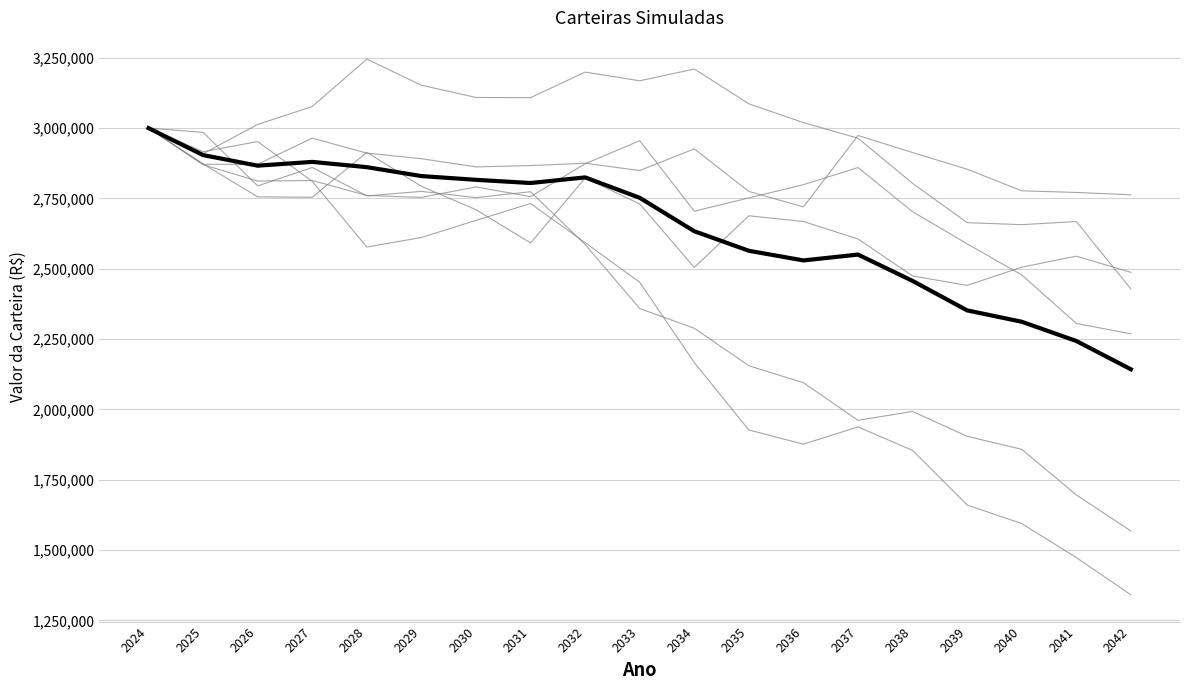

Is this an area chart (filled region under the line)?

No